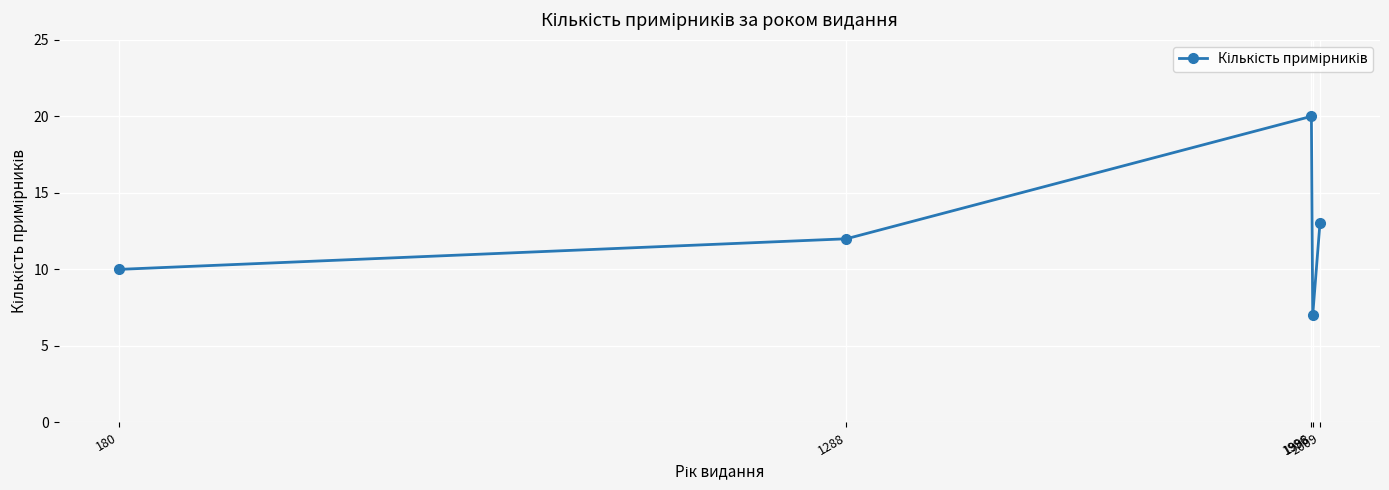

The value at 2009 is 13. True or false?

True